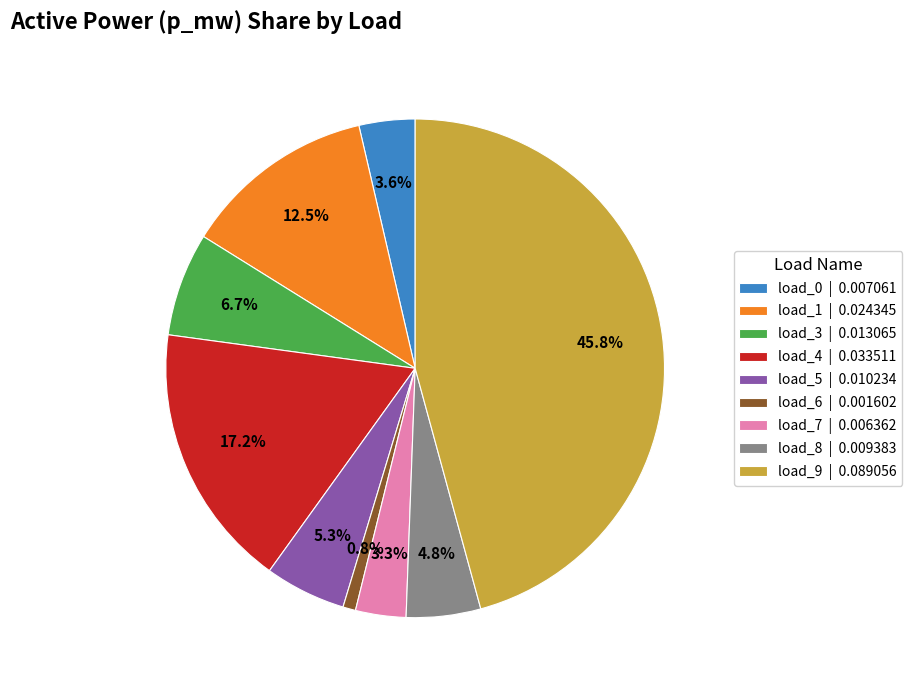

Does any single category account for the majority?

No